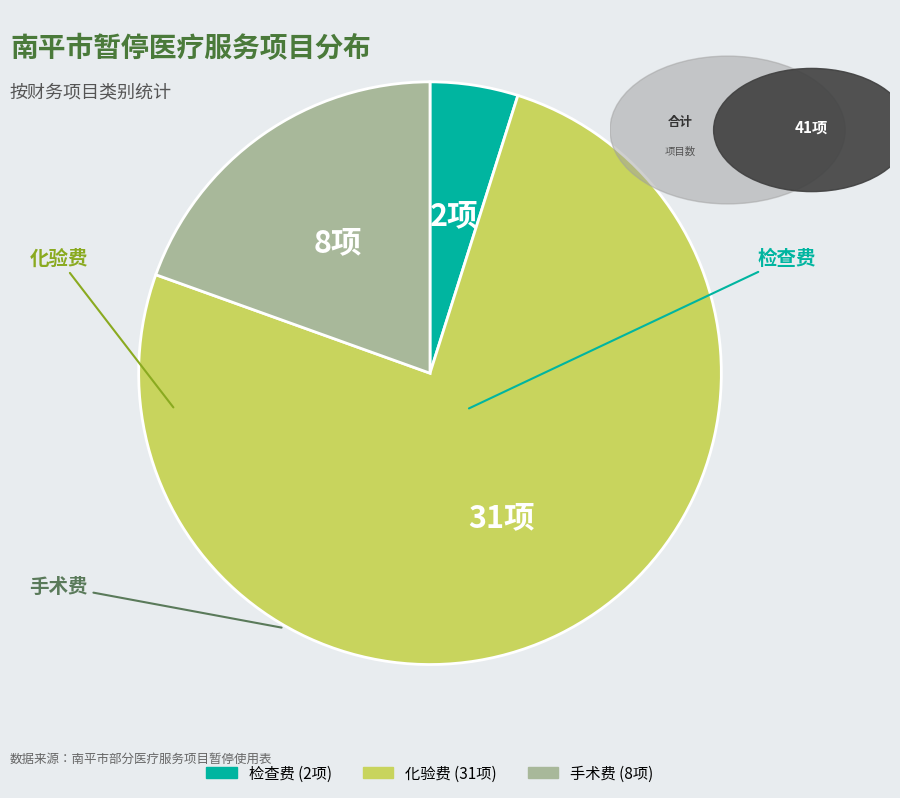

Which has a higher value, 化验费 or 手术费?

化验费